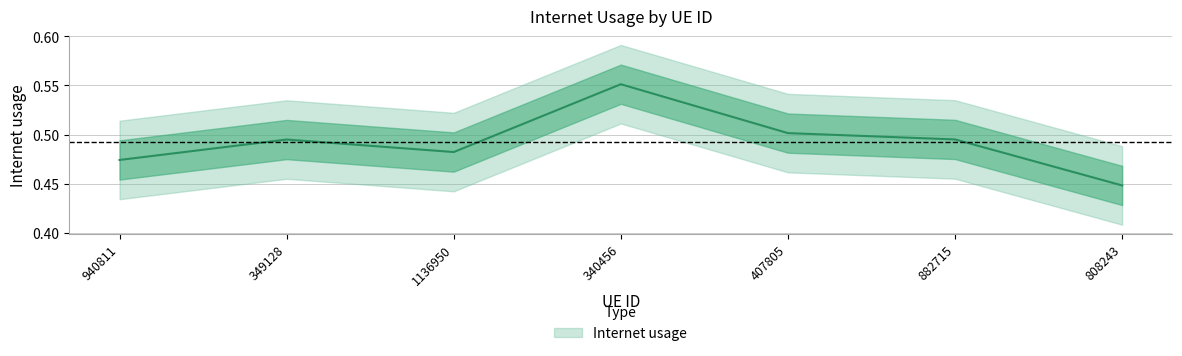

Reading left to right, list all the values displayed in this chart.

0.5	0.5	0.5	0.6	0.5	0.5	0.4